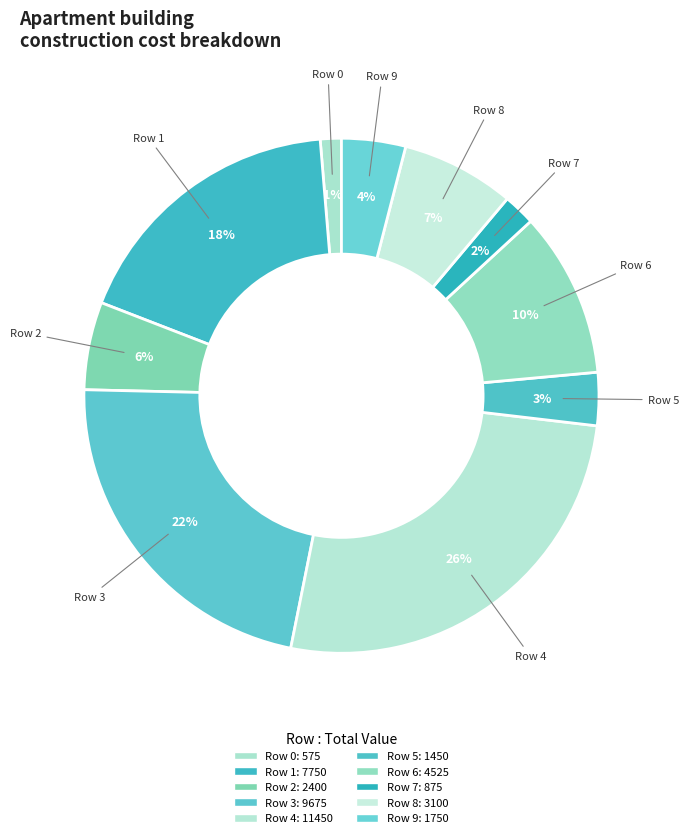

Approximately how many times larger is the value at Row 6 compared to Row 1?

0.6